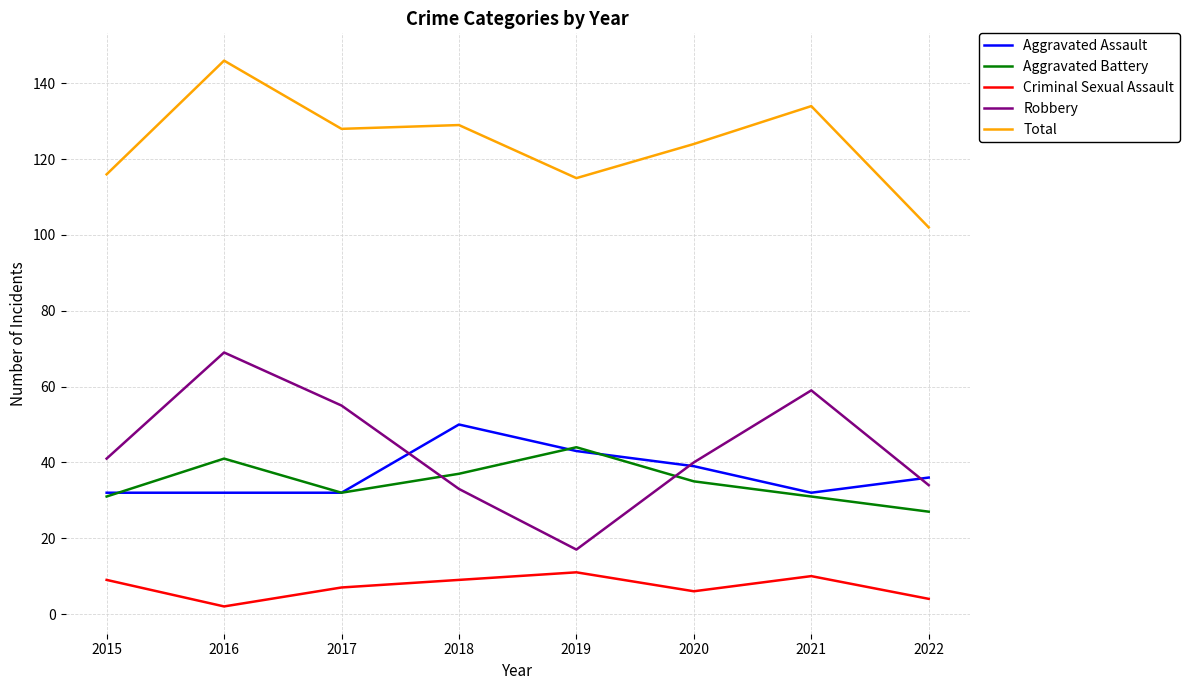

What value does the Criminal Sexual Assault series have at 2019?

11